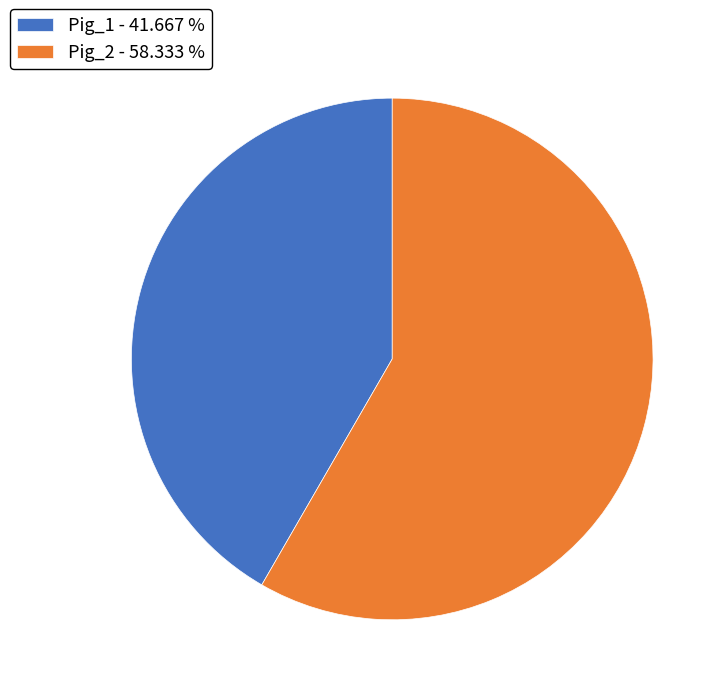

Which has a higher value, Pig_2 - 58.333 % or Pig_1 - 41.667 %?

Pig_2 - 58.333 %